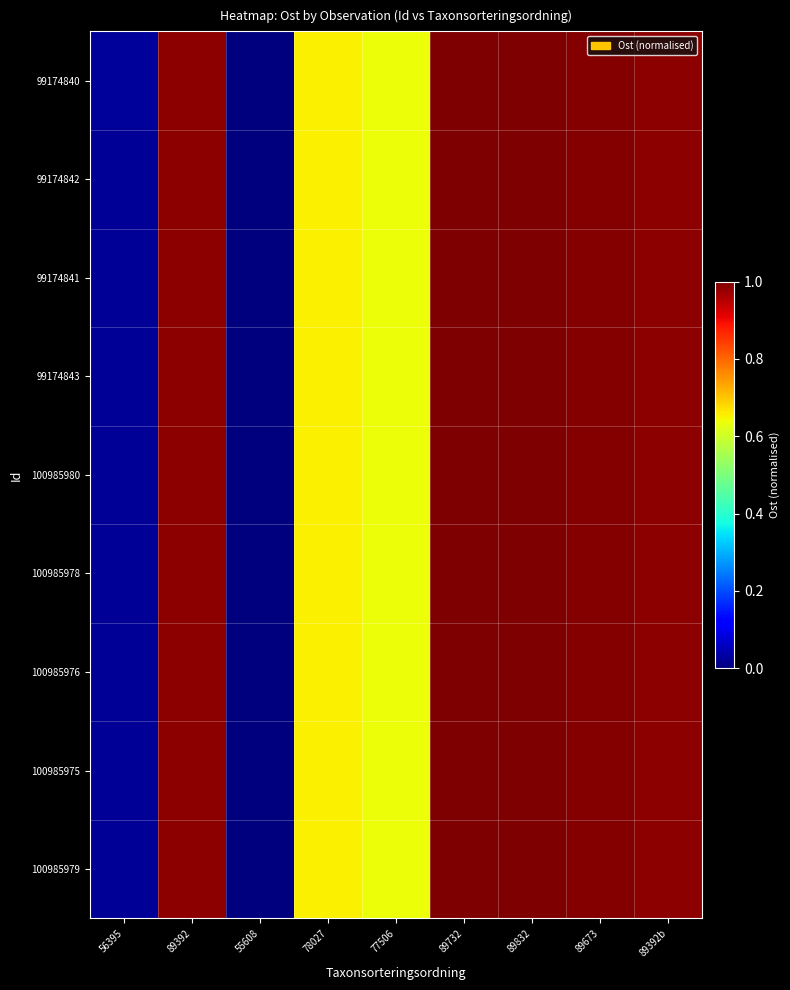

Reading left to right, transcribe all the data shown in this chart.

99174840: 56395=0.0	89392=1.0	55608=0.0	78027=0.7	77506=0.6	89732=1.0	89832=1.0	89673=1.0	89392b=1.0
99174842: 56395=0.0	89392=1.0	55608=0.0	78027=0.7	77506=0.6	89732=1.0	89832=1.0	89673=1.0	89392b=1.0
99174841: 56395=0.0	89392=1.0	55608=0.0	78027=0.7	77506=0.6	89732=1.0	89832=1.0	89673=1.0	89392b=1.0
99174843: 56395=0.0	89392=1.0	55608=0.0	78027=0.7	77506=0.6	89732=1.0	89832=1.0	89673=1.0	89392b=1.0
100985980: 56395=0.0	89392=1.0	55608=0.0	78027=0.7	77506=0.6	89732=1.0	89832=1.0	89673=1.0	89392b=1.0
100985978: 56395=0.0	89392=1.0	55608=0.0	78027=0.7	77506=0.6	89732=1.0	89832=1.0	89673=1.0	89392b=1.0
100985976: 56395=0.0	89392=1.0	55608=0.0	78027=0.7	77506=0.6	89732=1.0	89832=1.0	89673=1.0	89392b=1.0
100985975: 56395=0.0	89392=1.0	55608=0.0	78027=0.7	77506=0.6	89732=1.0	89832=1.0	89673=1.0	89392b=1.0
100985979: 56395=0.0	89392=1.0	55608=0.0	78027=0.7	77506=0.6	89732=1.0	89832=1.0	89673=1.0	89392b=1.0